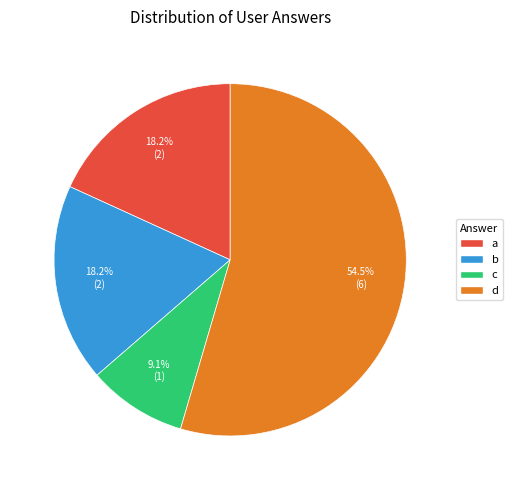

Does any single category account for the majority?

Yes